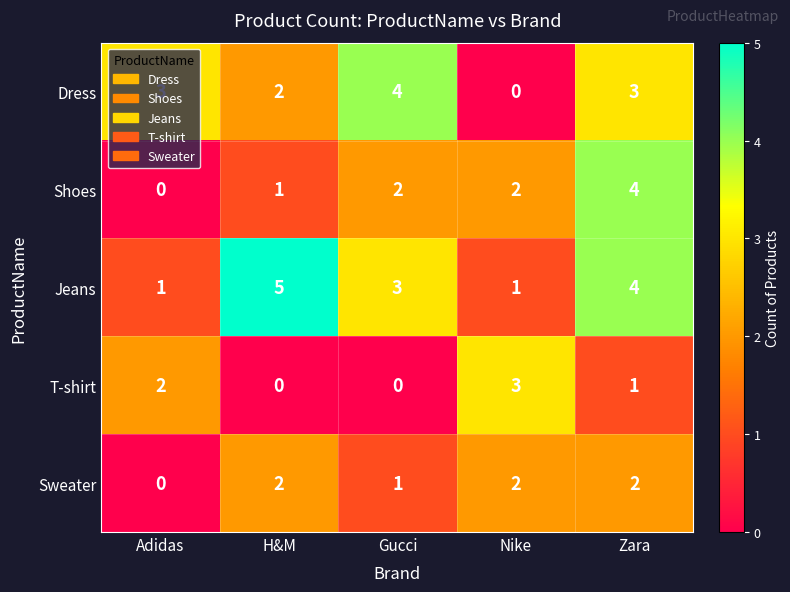

What is the sum of the Dress values at Zara and Gucci?

7